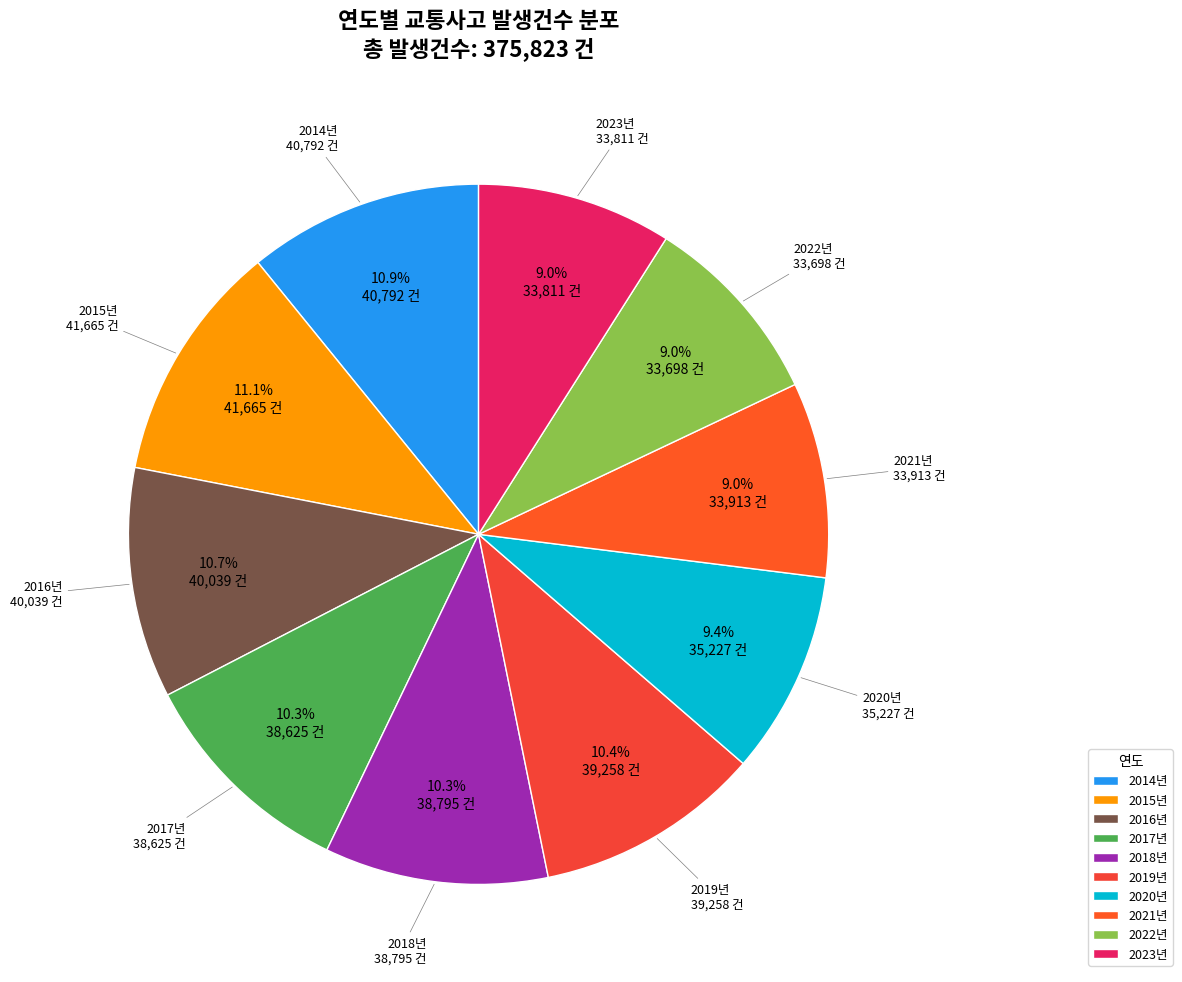

How many segments does this pie chart have?

10